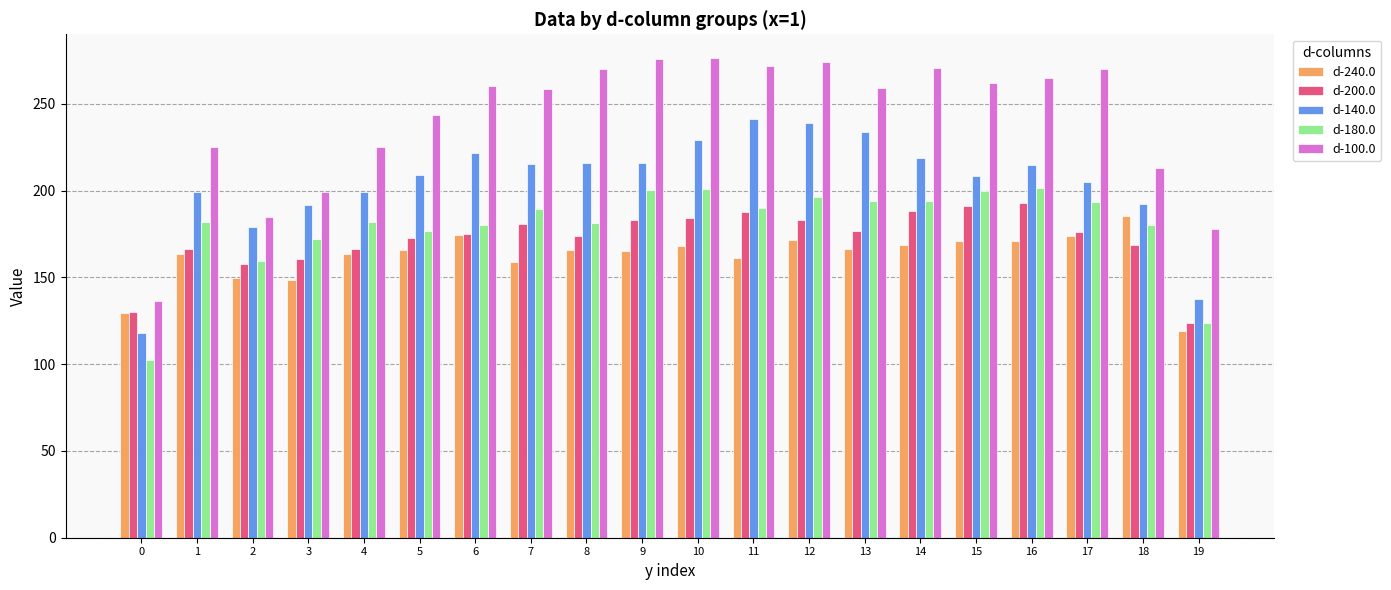

Is it true that d-100.0 equals 199.2 at 3?

True